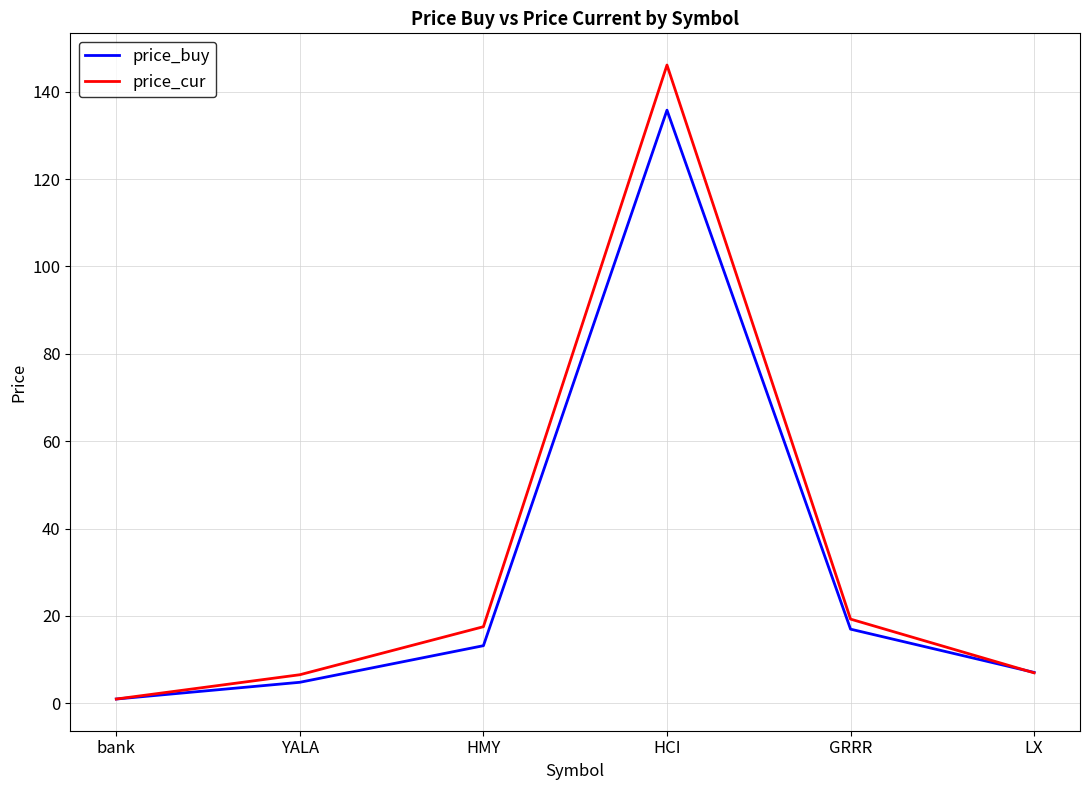

Which series has the widest spread of values?

price_cur